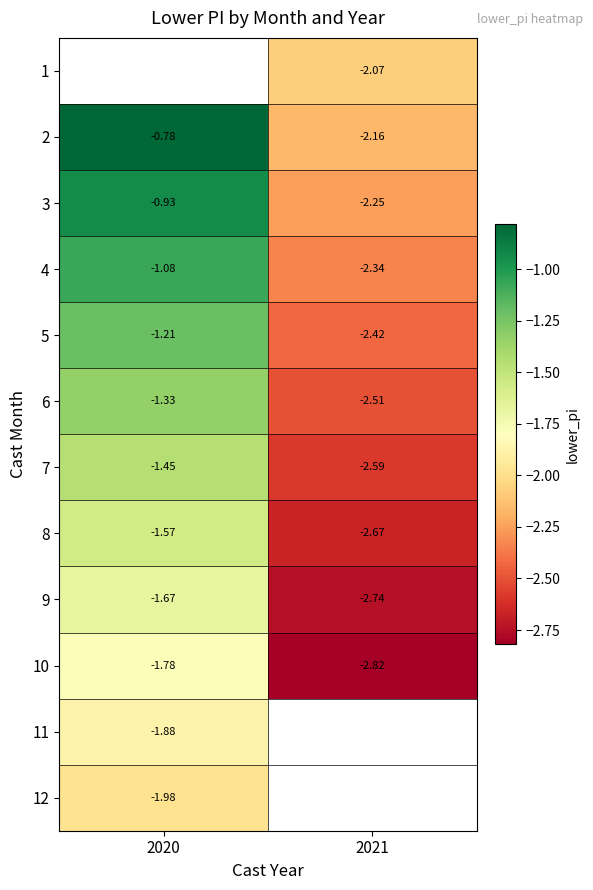

Where is 4 nearest to the value -1?

2020